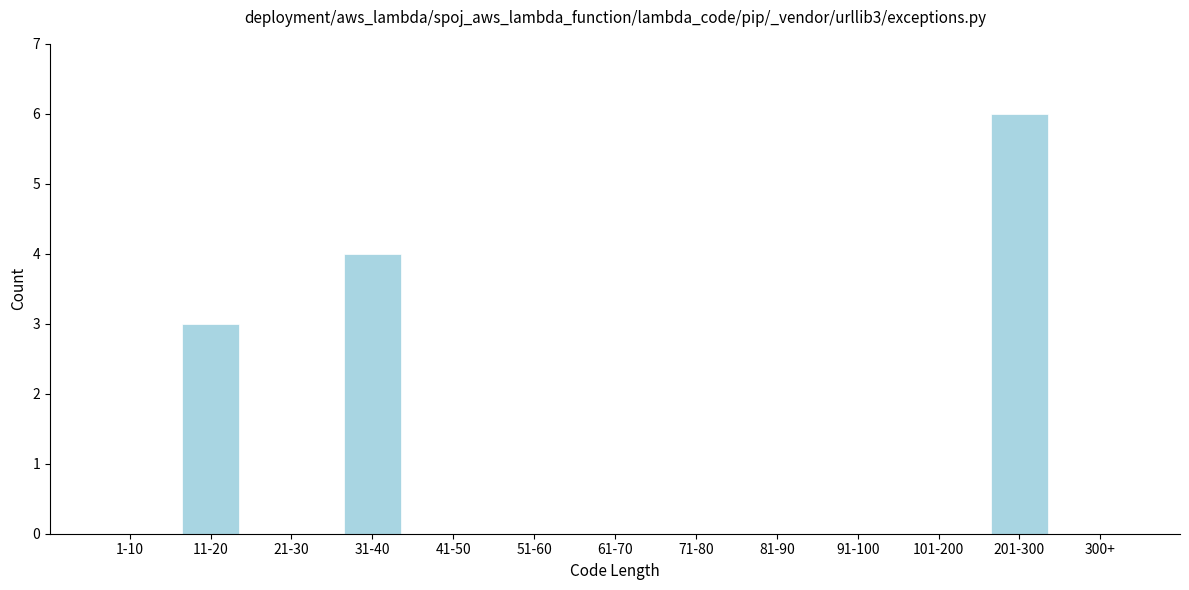

Reading left to right, transcribe all the data shown in this chart.

1-10=0	11-20=3	21-30=0	31-40=4	41-50=0	51-60=0	61-70=0	71-80=0	81-90=0	91-100=0	101-200=0	201-300=6	300+=0